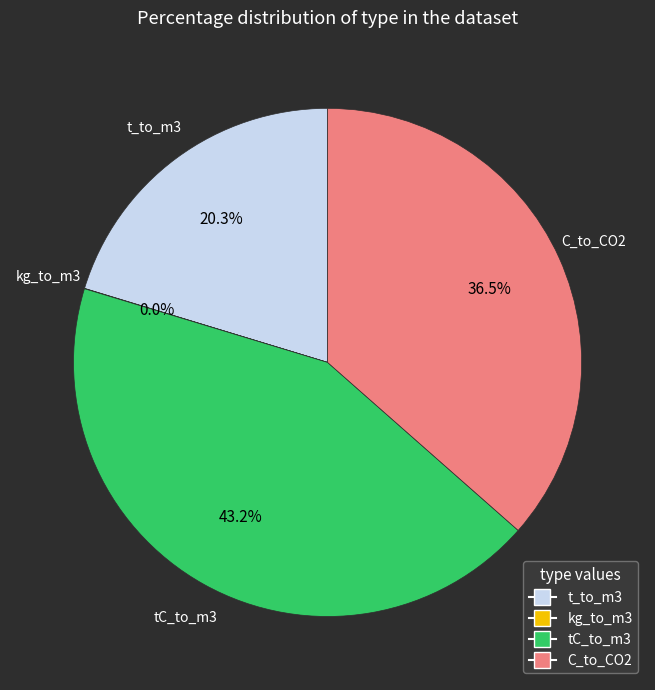

To the nearest percent, what is the difference between the tC_to_m3 and C_to_CO2 slice percentages?

7%